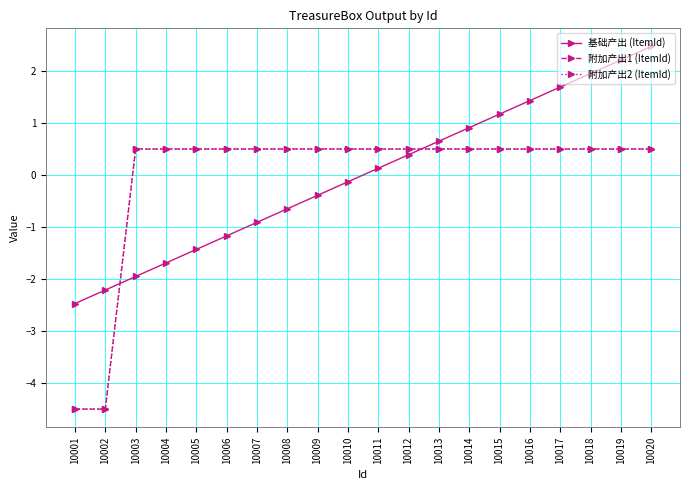

Which series changed the most between 10004 and 10020?

基础产出 (ItemId)